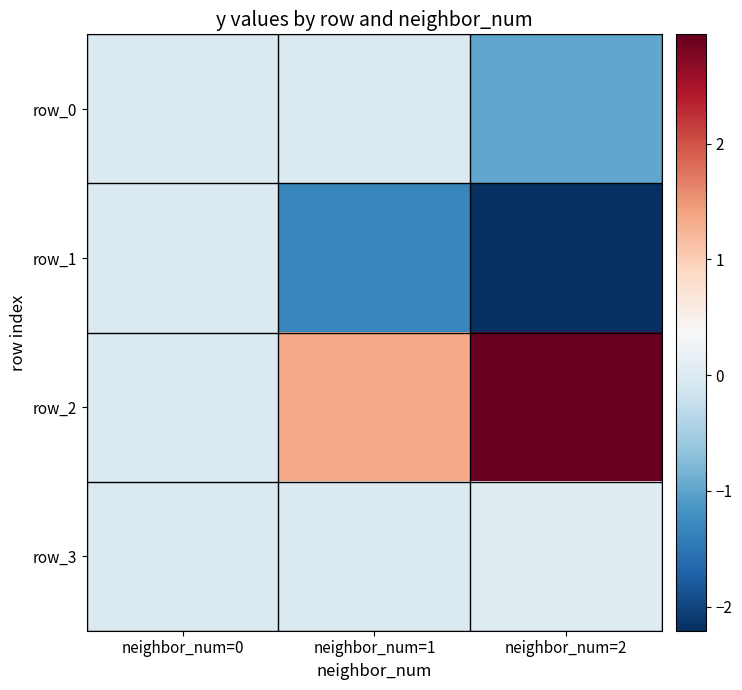

At neighbor_num=1, list the series in order from largest to smallest.

row_2, row_3, row_0, row_1